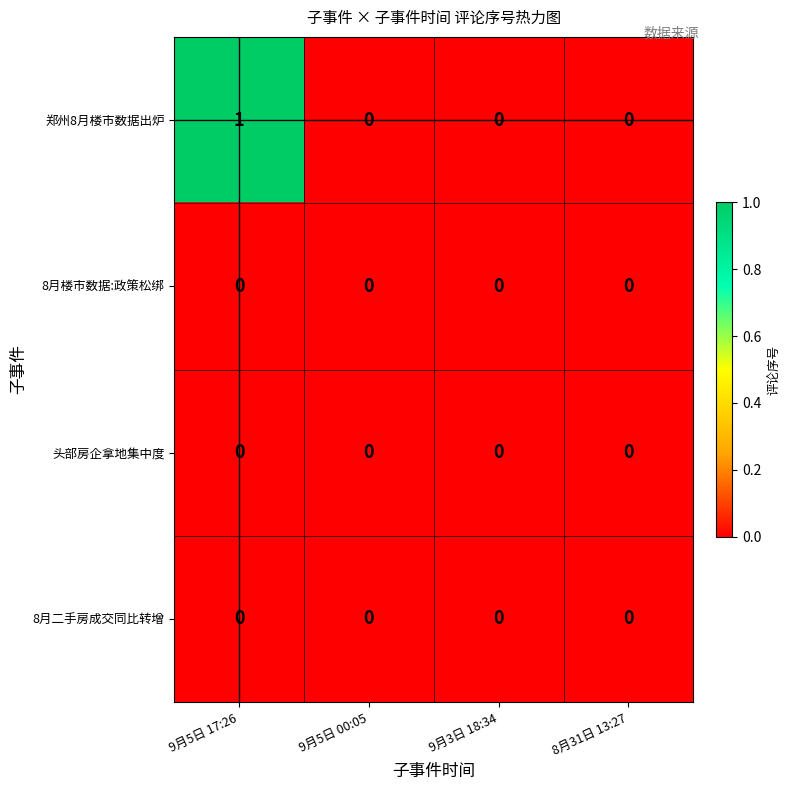

How many 郑州8月楼市数据出炉 values are between 0 and 1?

4